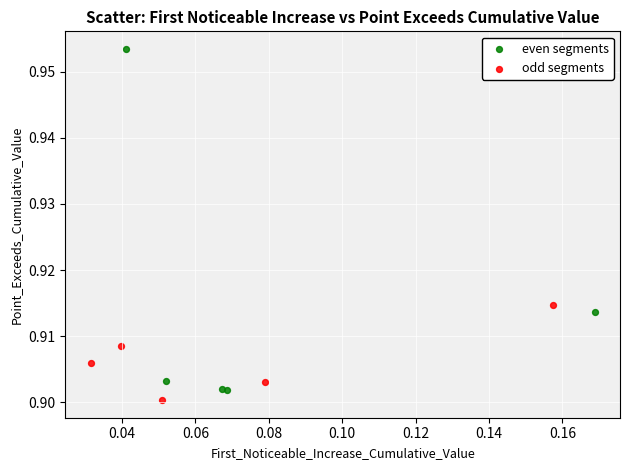

What are all the series names shown in the legend?

even segments, odd segments